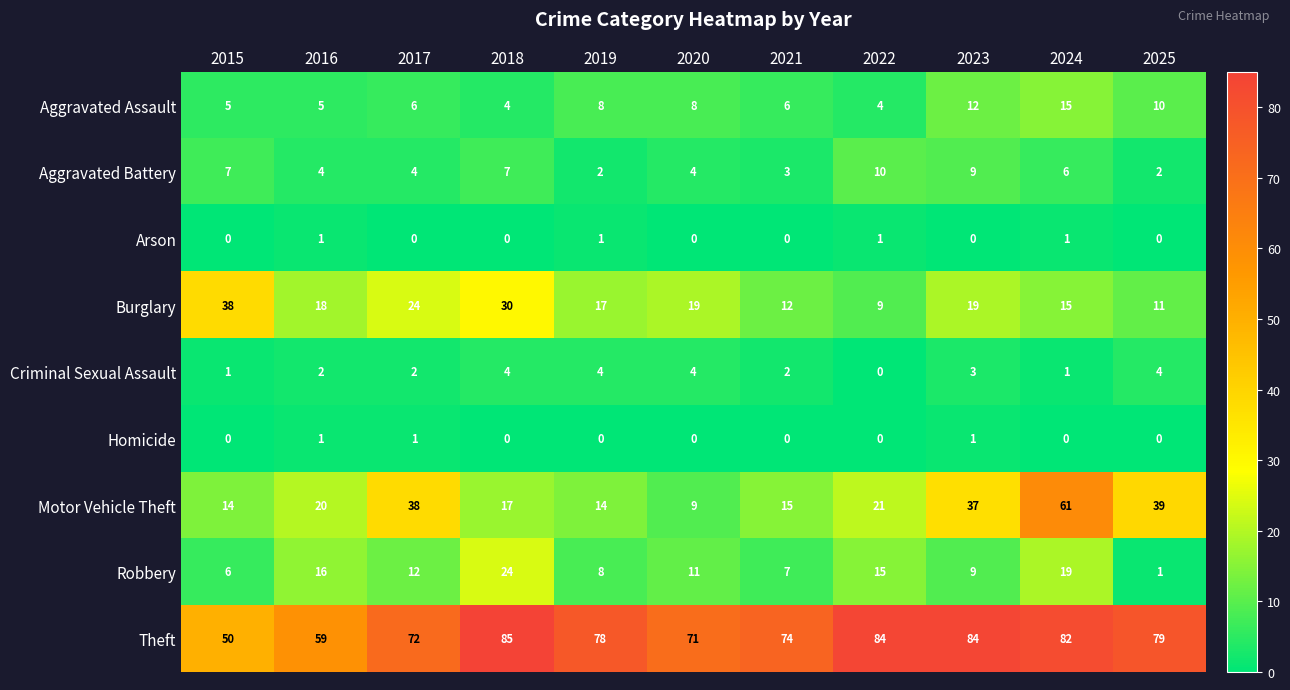

What is the maximum value shown in the chart?

85